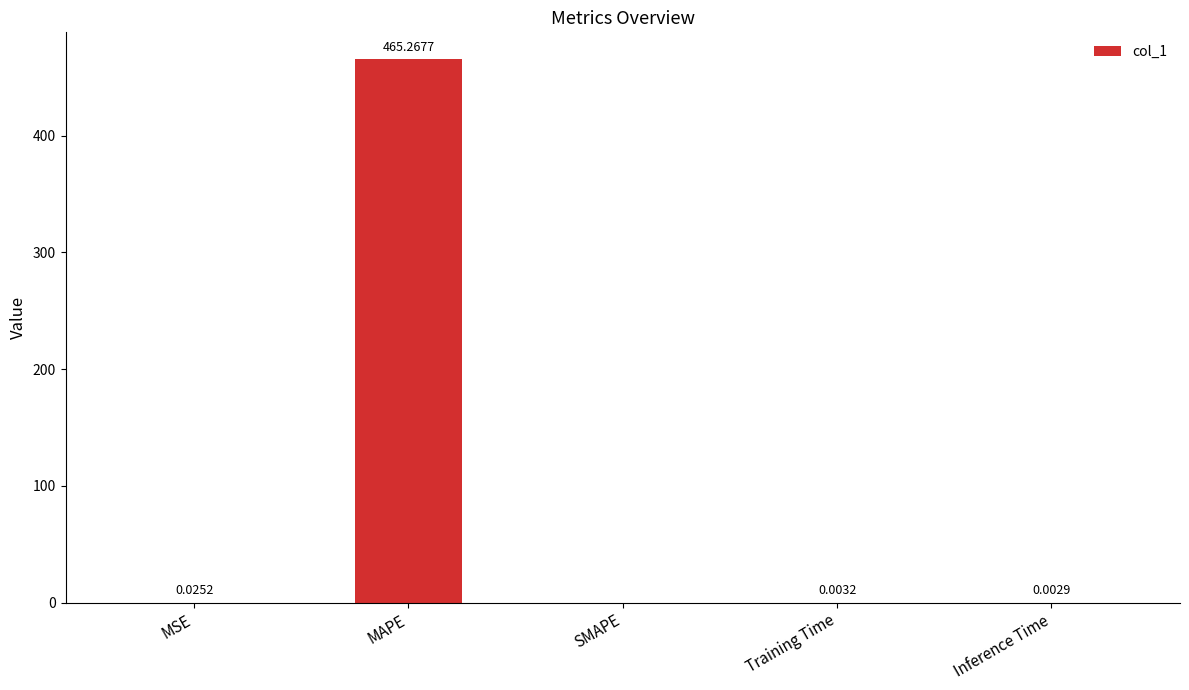

Between Inference Time and MAPE, which is larger?

MAPE